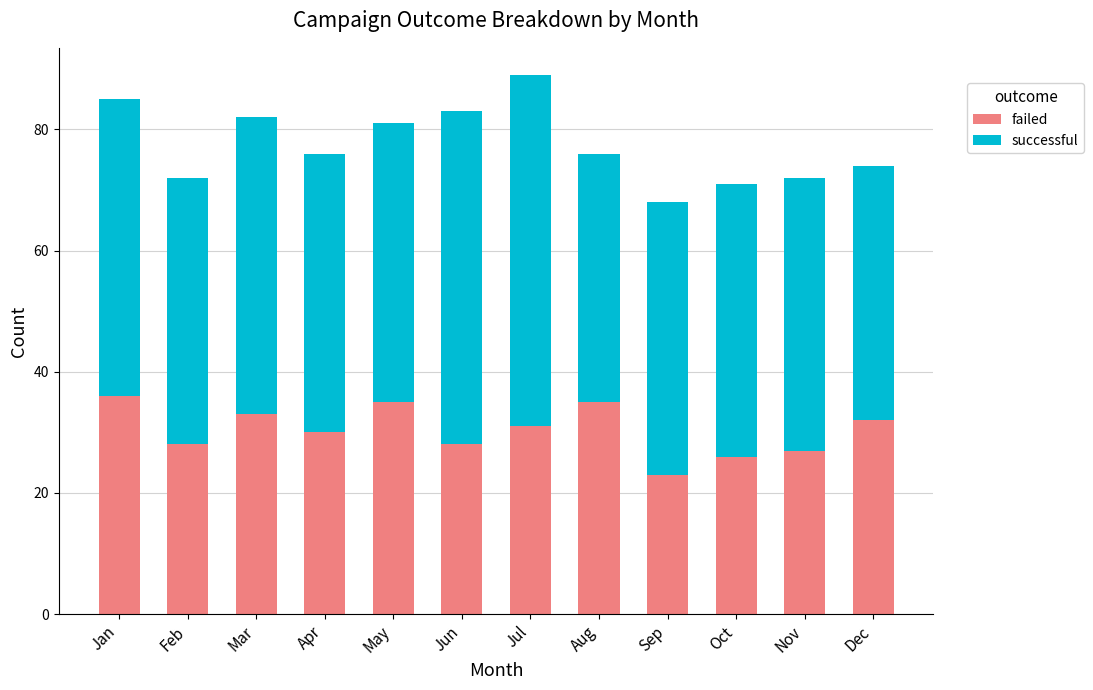

Reading right to left, transcribe the values for failed.

32	27	26	23	35	31	28	35	30	33	28	36